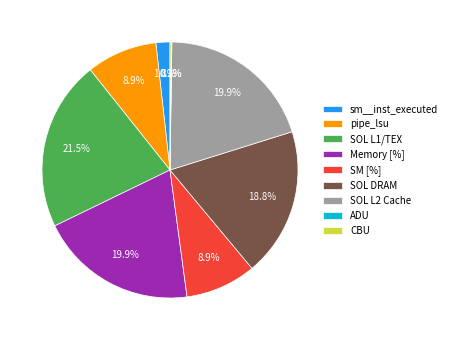

Which category has the biggest portion of the pie?

SOL L1/TEX